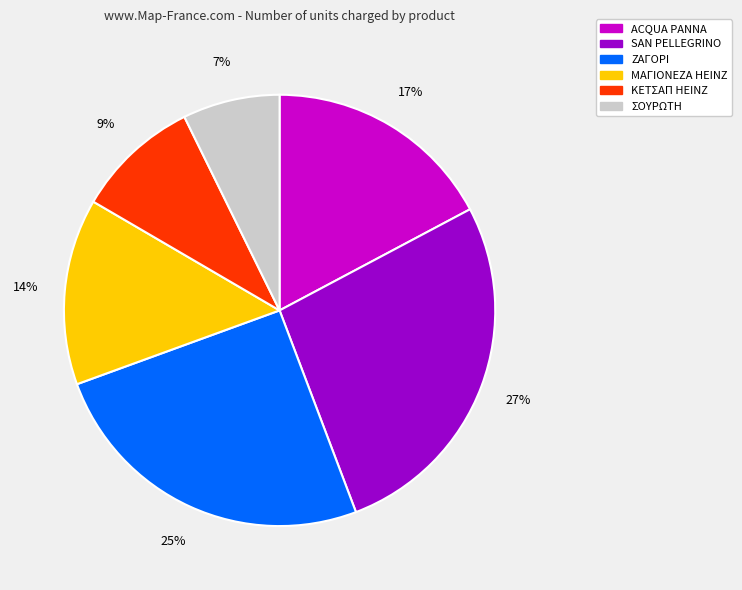

Which slice is the smallest?

ΣΟΥΡΩΤΗ